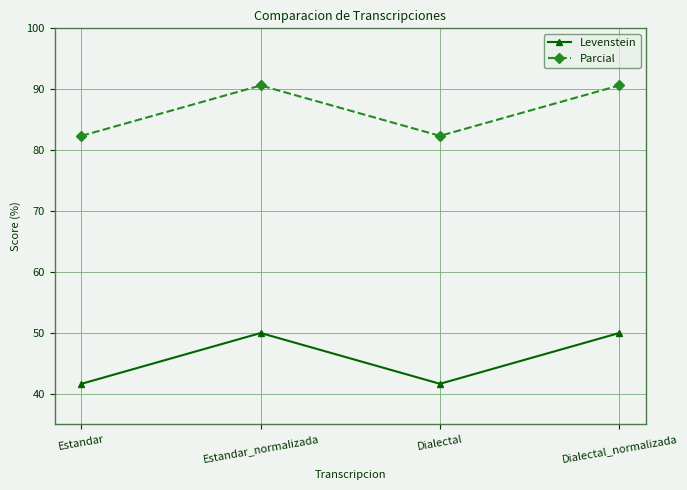

At which category does Parcial reach its first local peak?

Estandar_normalizada